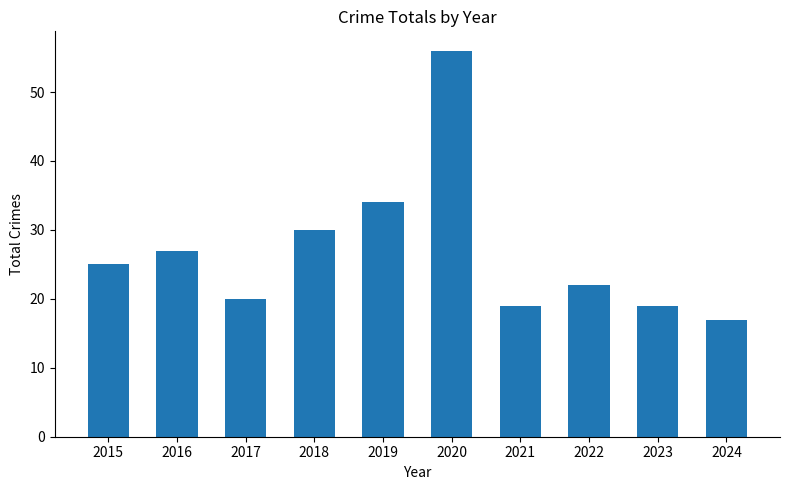

Read the value at 2016.

27